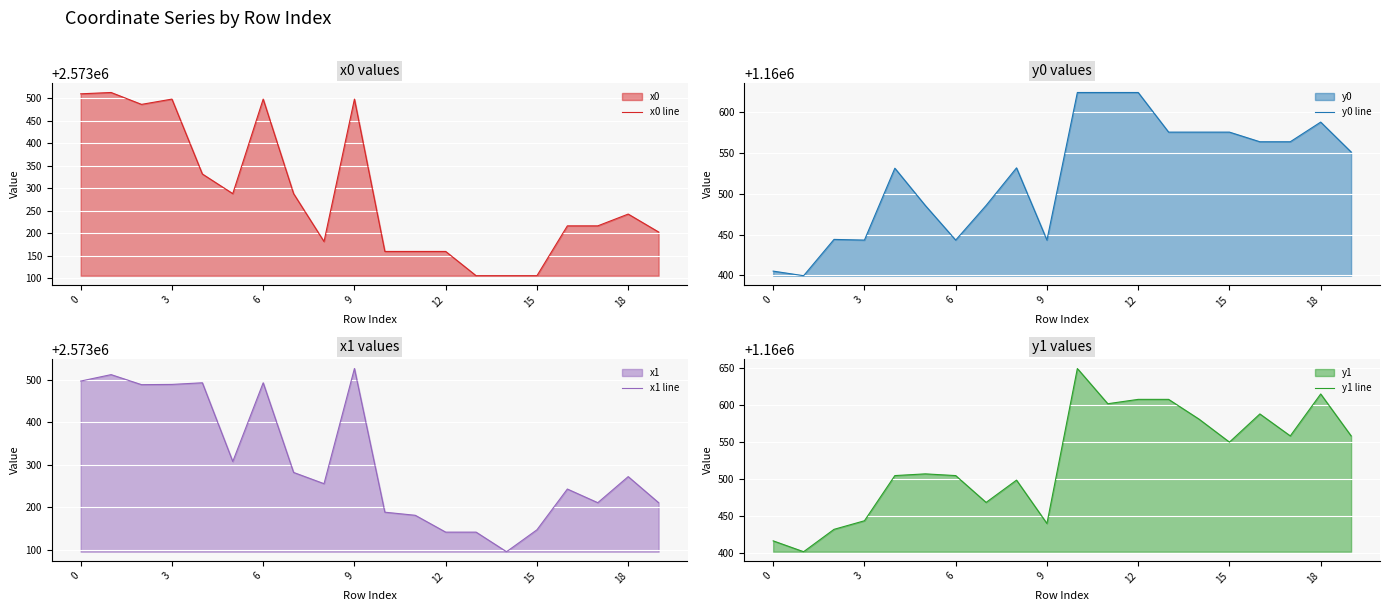

What is the sum of the y1 line values at 18 and 15?

2321164.7